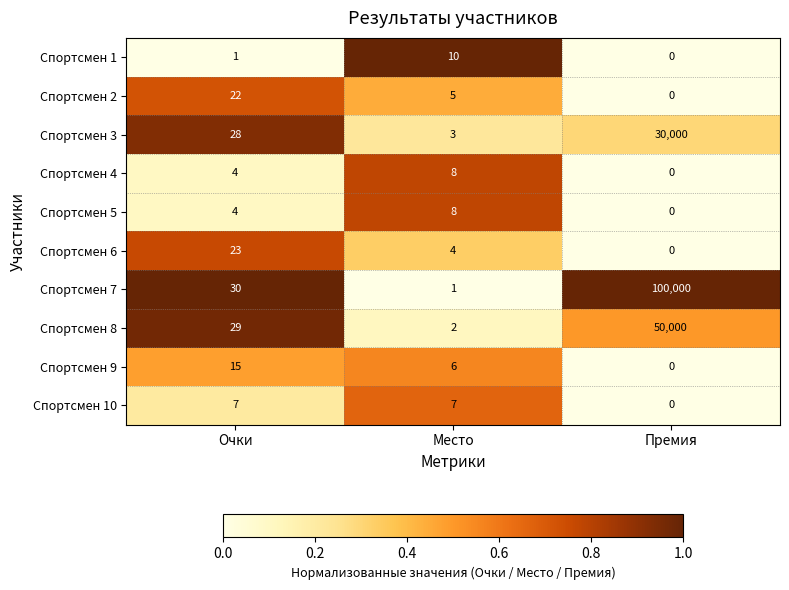

Where is Спортсмен 2 nearest to the value 11?

Место